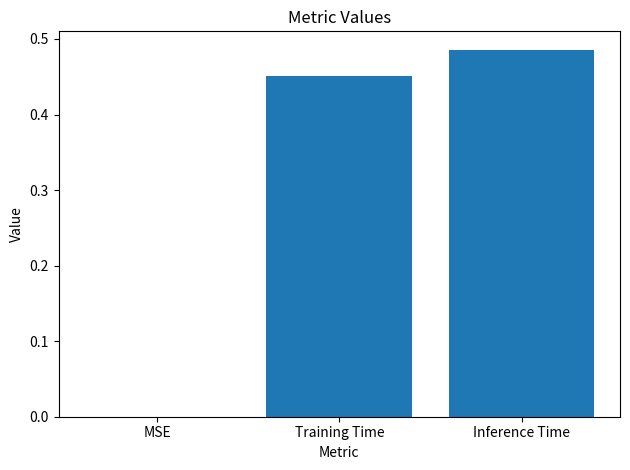

What is the sum of all values?

0.9